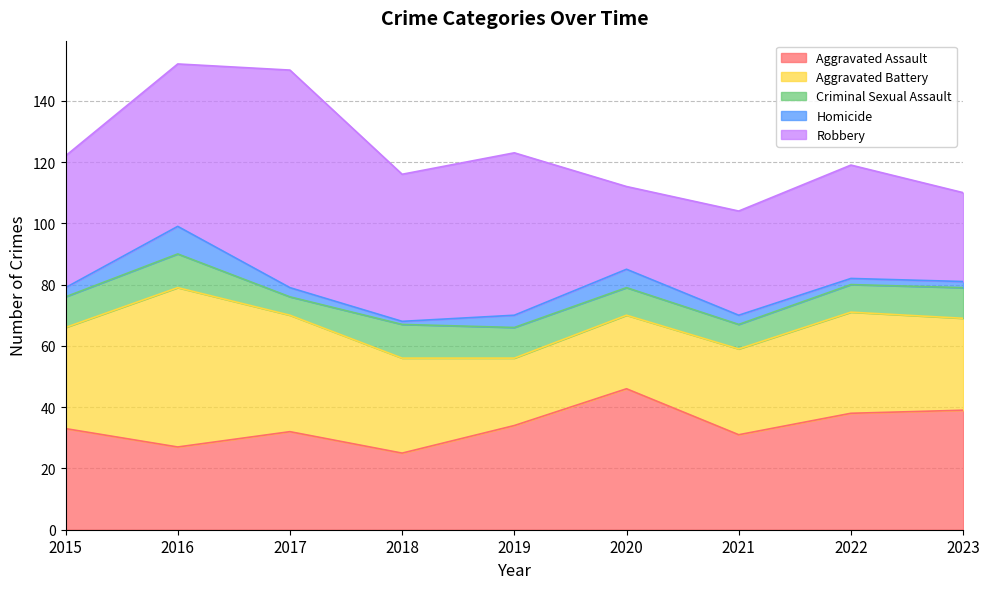

True or false: Homicide and Aggravated Battery intersect in this chart.

False